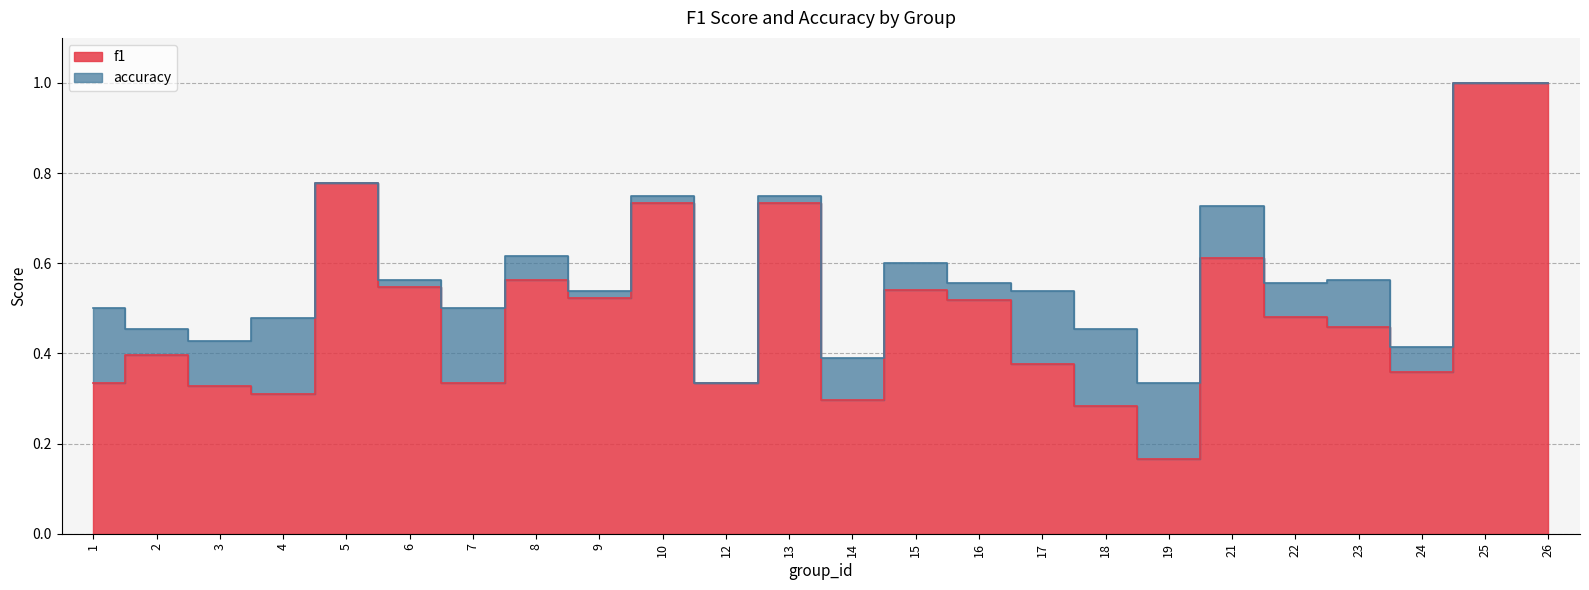

True or false: f1 has more than 2 interior local peaks.

True